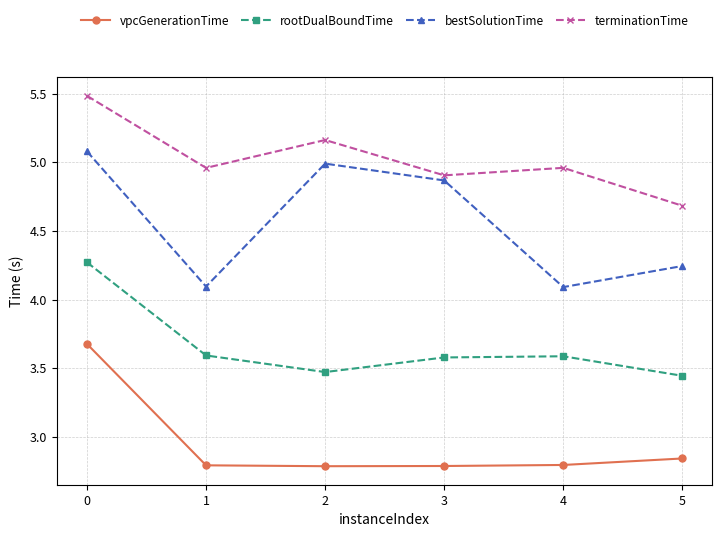

What is the sum of the bestSolutionTime values at 3 and 0?

9.9